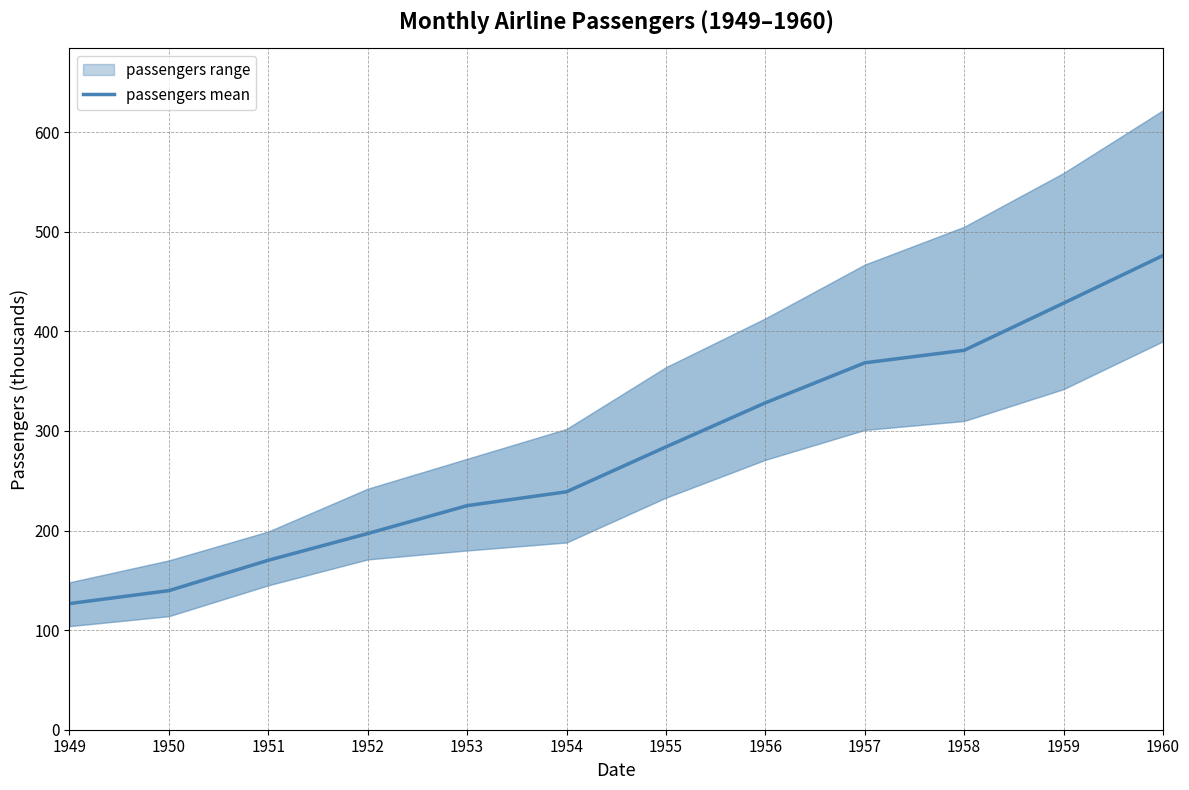

How many values are below 284?

6